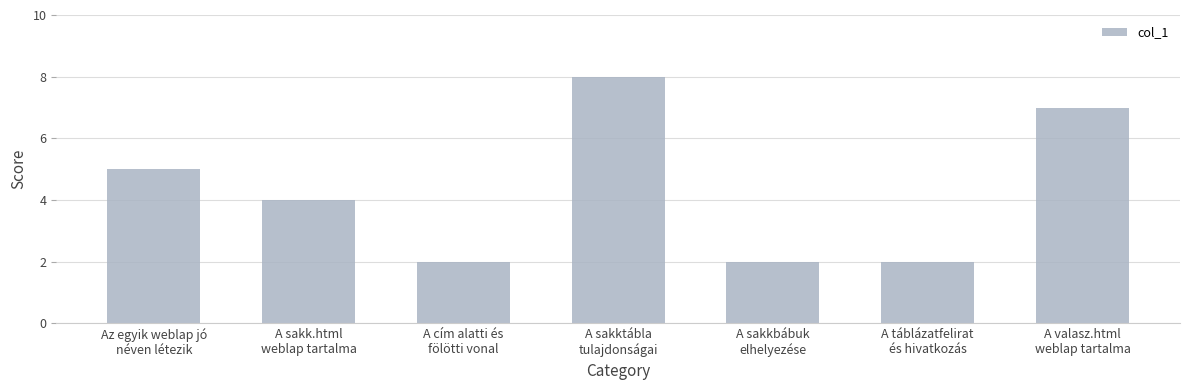

Which category has the highest value across all series?

A sakktábla
tulajdonságai